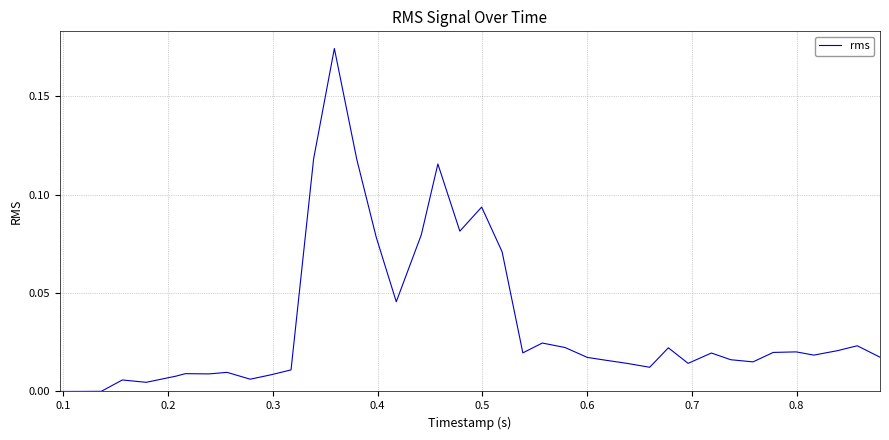

Does the chart have visible grid lines?

Yes